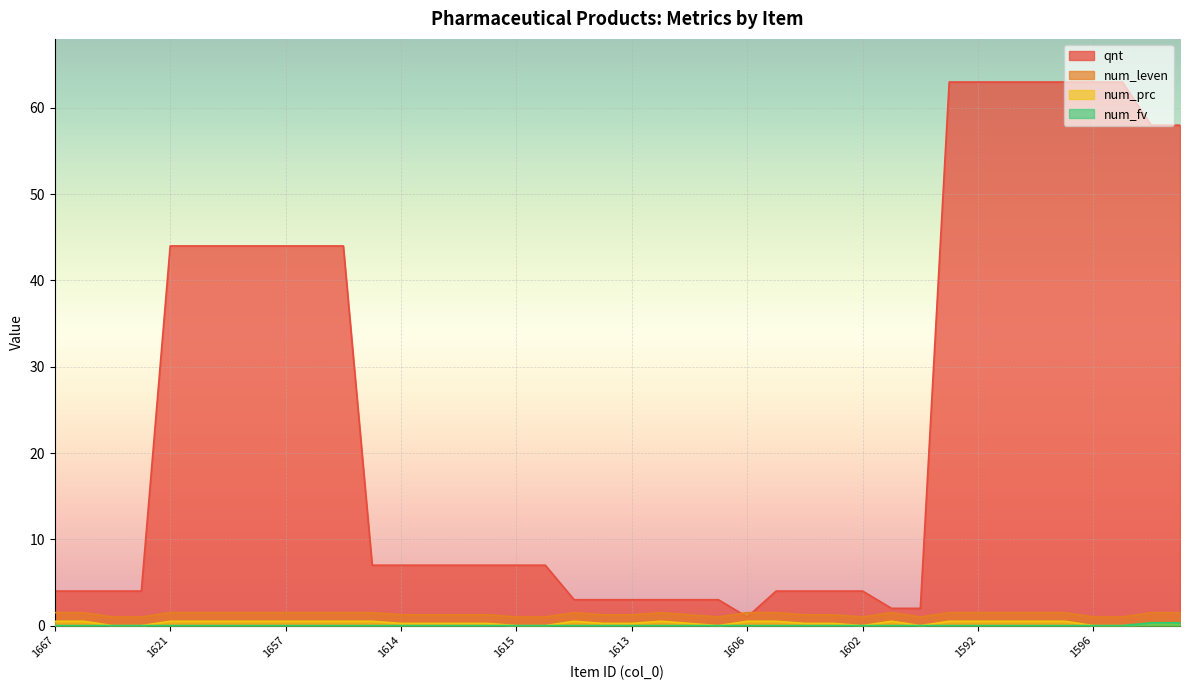

Read the num_fv value at 1471.

0.3